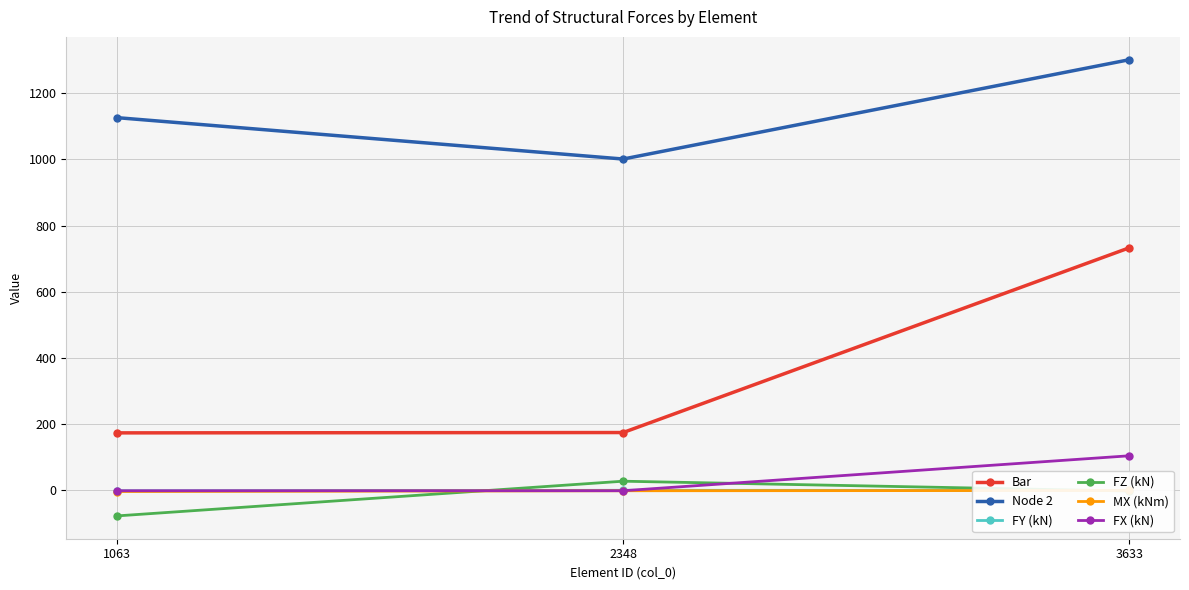

Reading right to left, list all the values displayed in this chart.

Bar: 733.0	175.0	174.0
Node 2: 1301.0	1001.0	1126.0
FY (kN): 0.0	0.6	-1.1
FZ (kN): -1.7	28.0	-76.8
MX (kNm): 0.0	-0.8	-3.1
FX (kN): 104.8	-0.8	-0.8